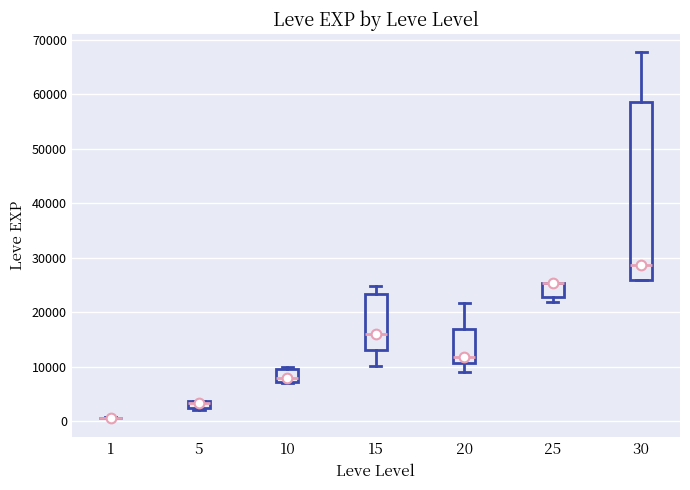

Where is the lower edge of the box at x = 5 on the y-axis? The values are not printed on the chart, so give them approximately, as read against the axis.

2000